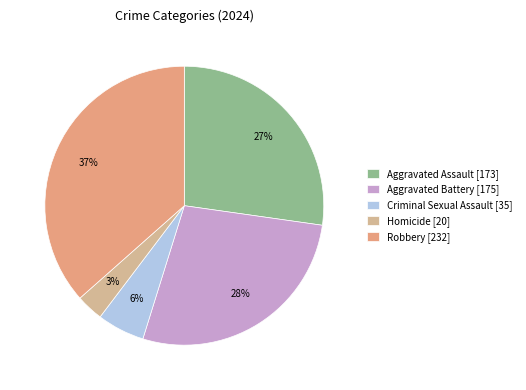

Combined, do Homicide and Aggravated Battery account for over 50%?

No